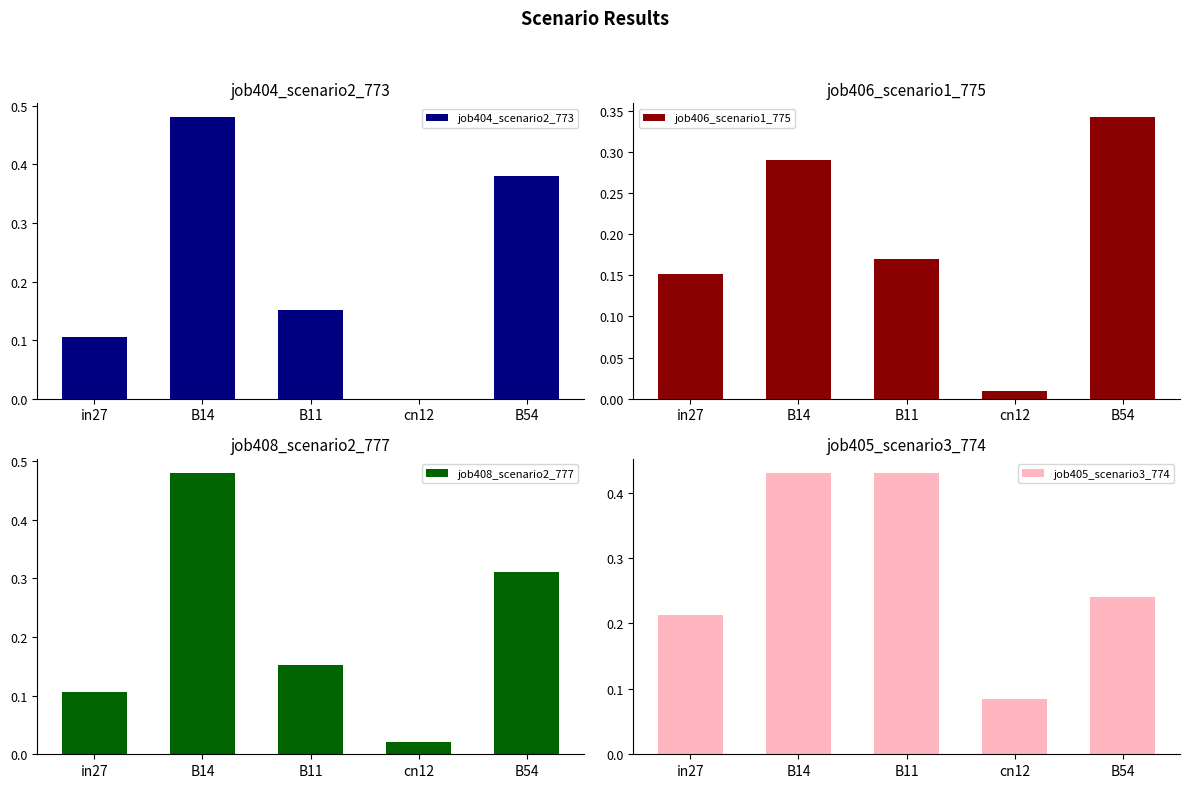

Rank the series by their maximum value, from lowest to highest.

job406_scenario1_775, job405_scenario3_774, job404_scenario2_773, job408_scenario2_777